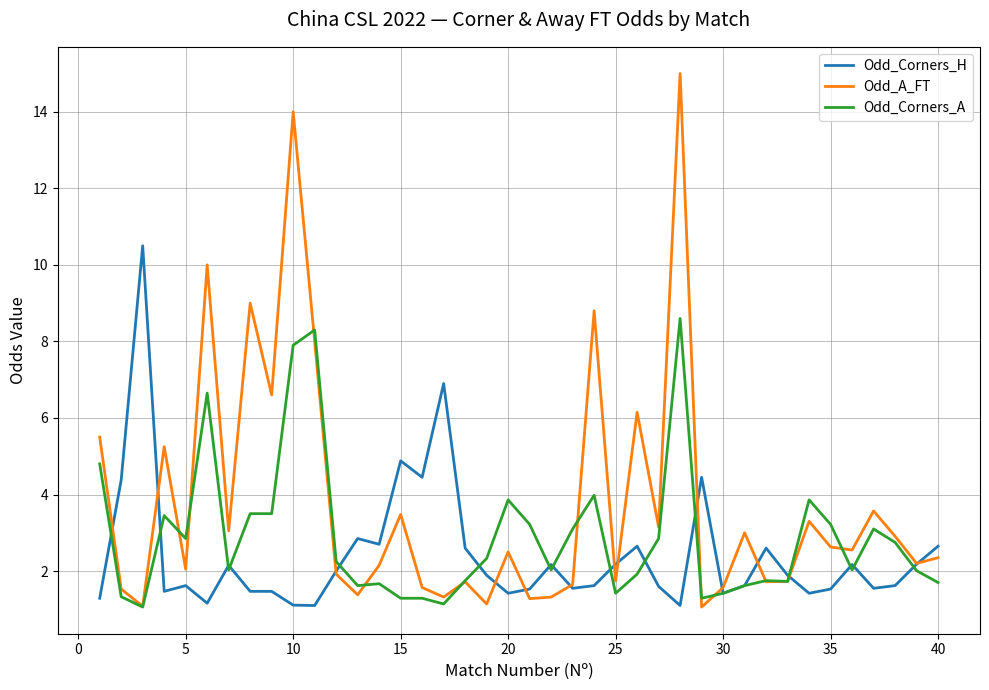

Which series has the widest spread of values?

Odd_A_FT